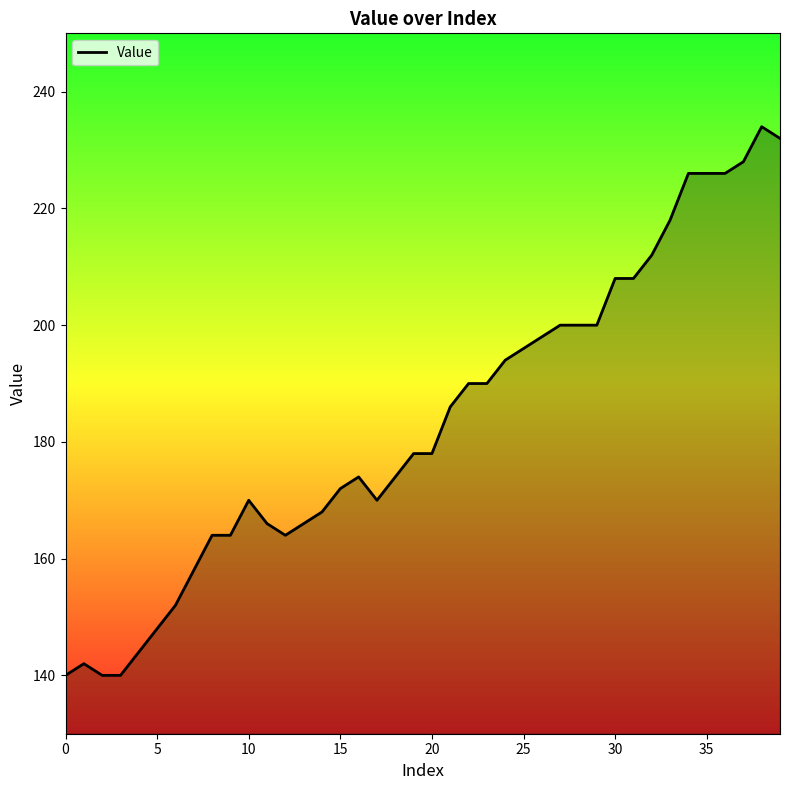

What is the maximum value shown in the chart?

234